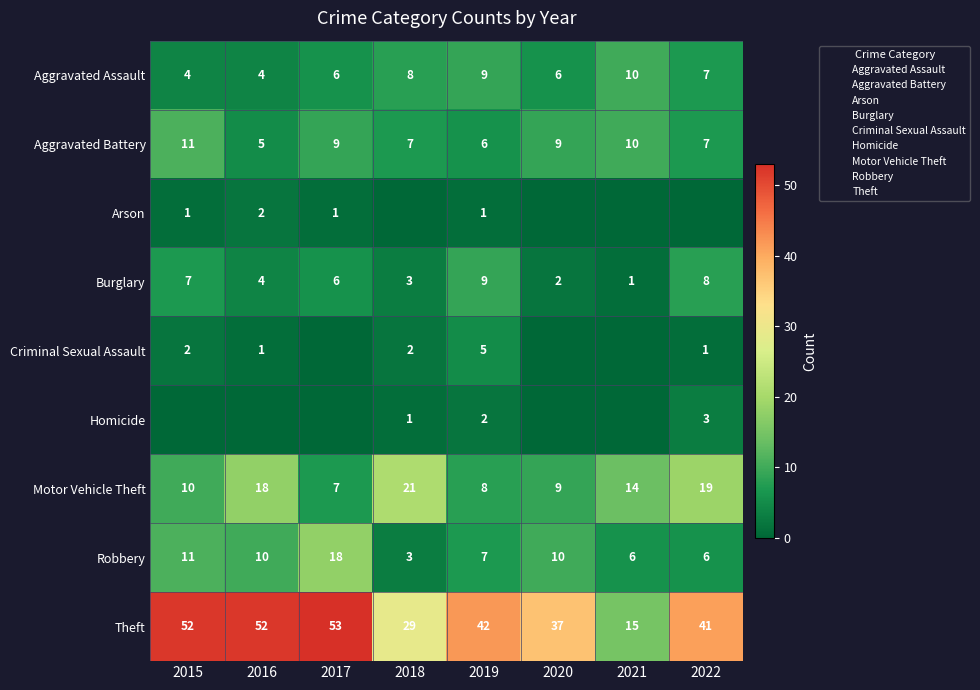

What is the spread (max minus min) of values at 2019?

41